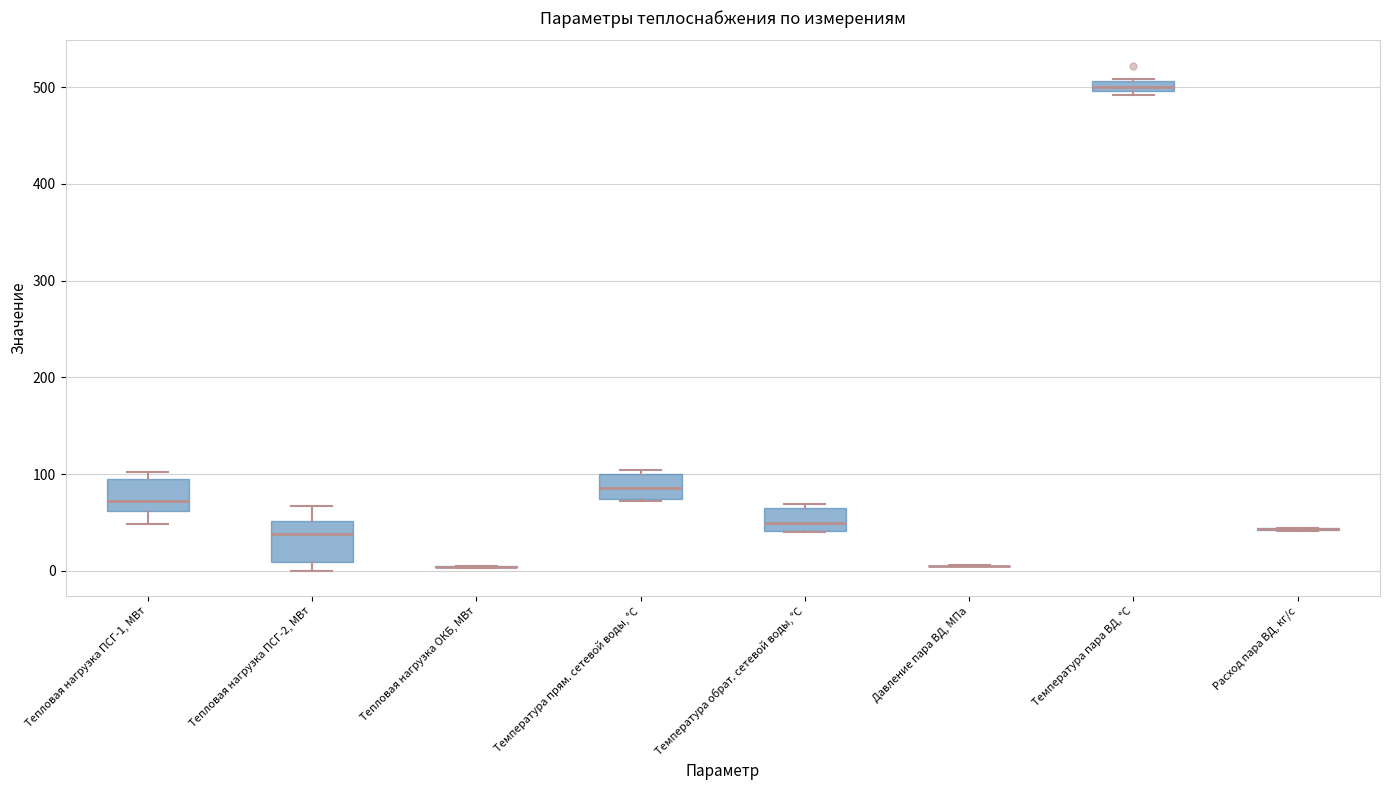

Where is the upper edge of the box for Тепловая нагрузка ПСГ-2, МВт on the y-axis? The values are not printed on the chart, so give them approximately, as read against the axis.

50